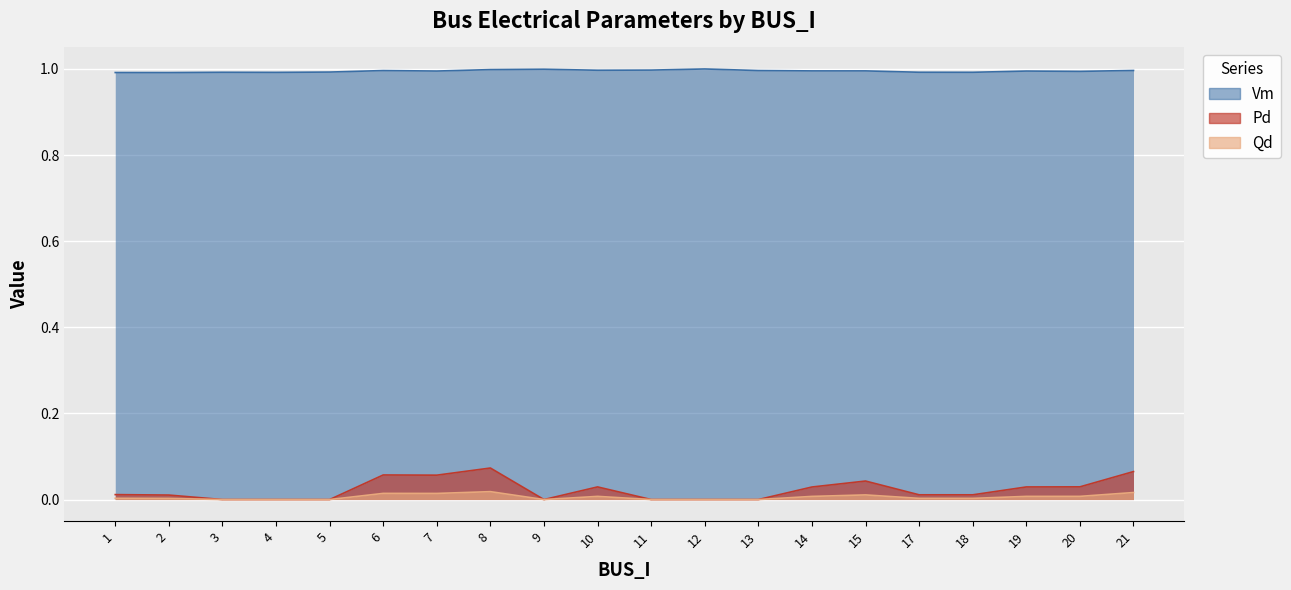

At which category is the sum across all series the highest?

8